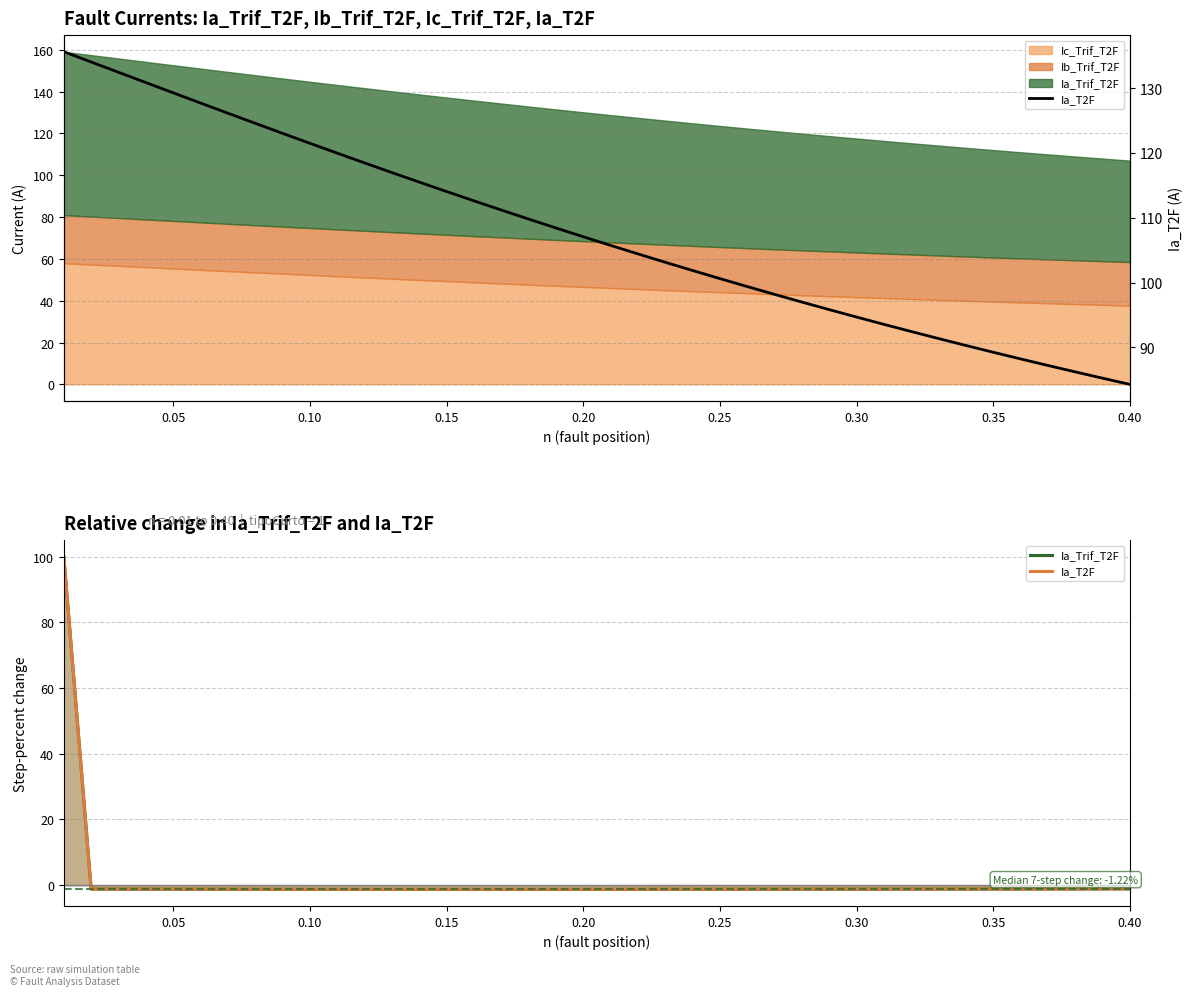

True or false: Ia_T2F and Ia_Trif_T2F intersect in this chart.

False